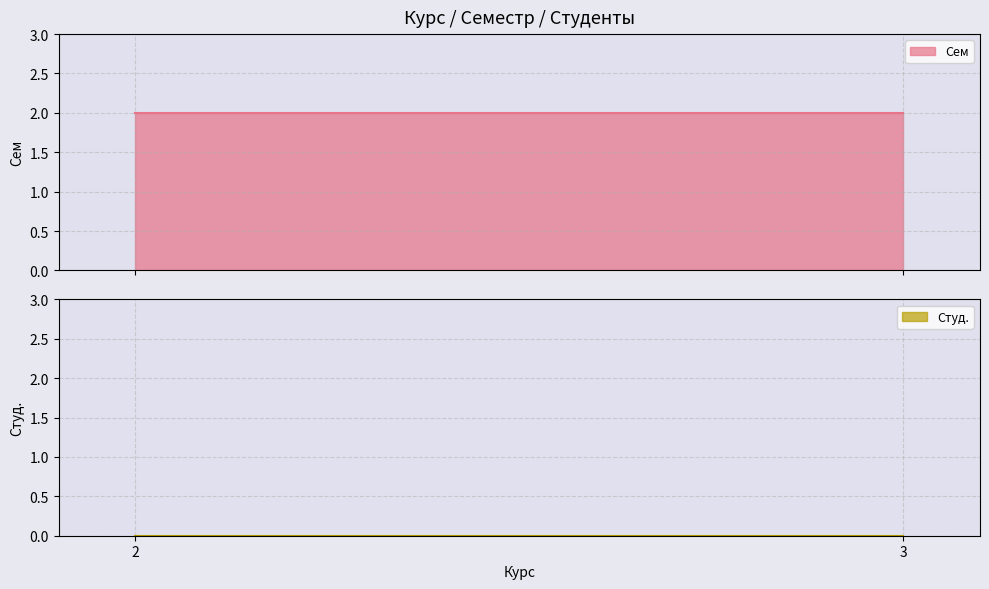

Which series has the widest spread of values?

Сем